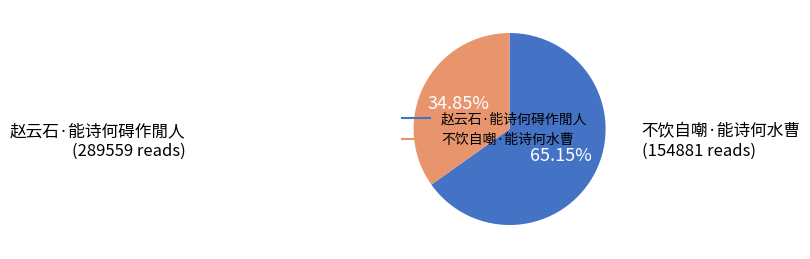

To the nearest percent, what percentage of the pie is 赵云石·能诗何碍作閒人?

65%